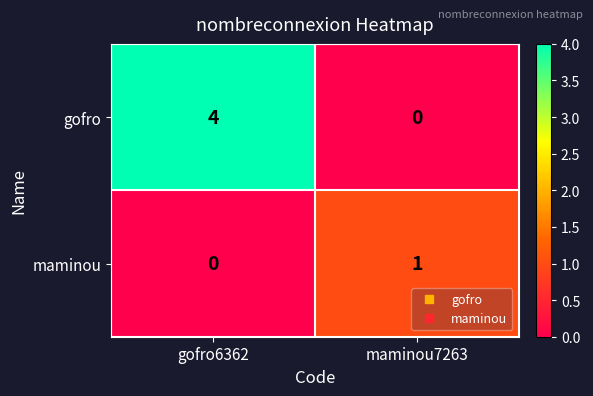

At which label is maminou closest to 0?

gofro6362